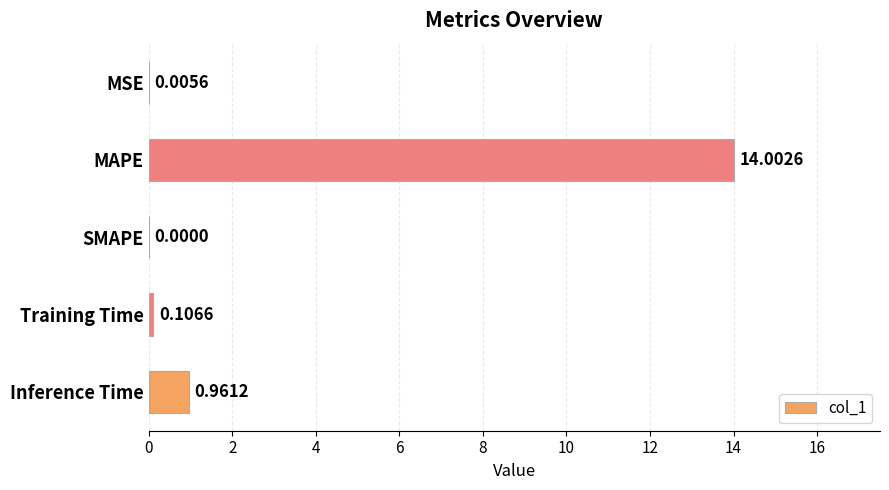

What is the change in value from MSE to Inference Time?

+1.0